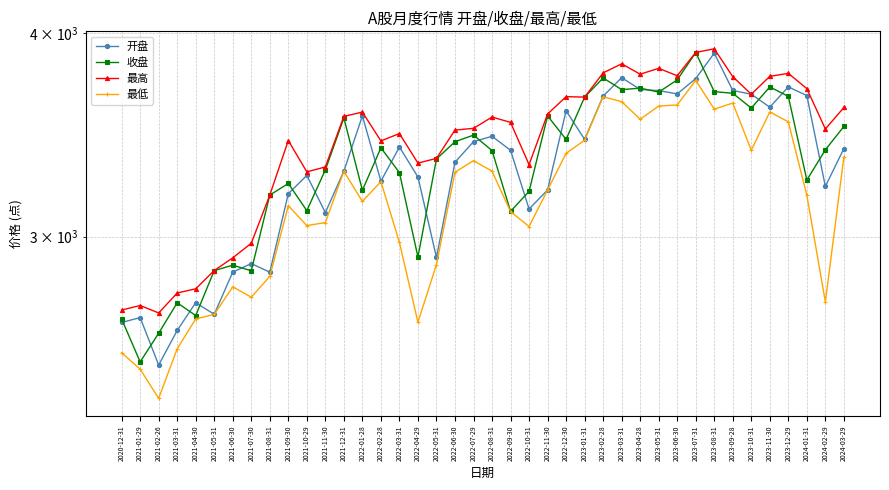

Which category has the highest value across all series?

2023-08-31